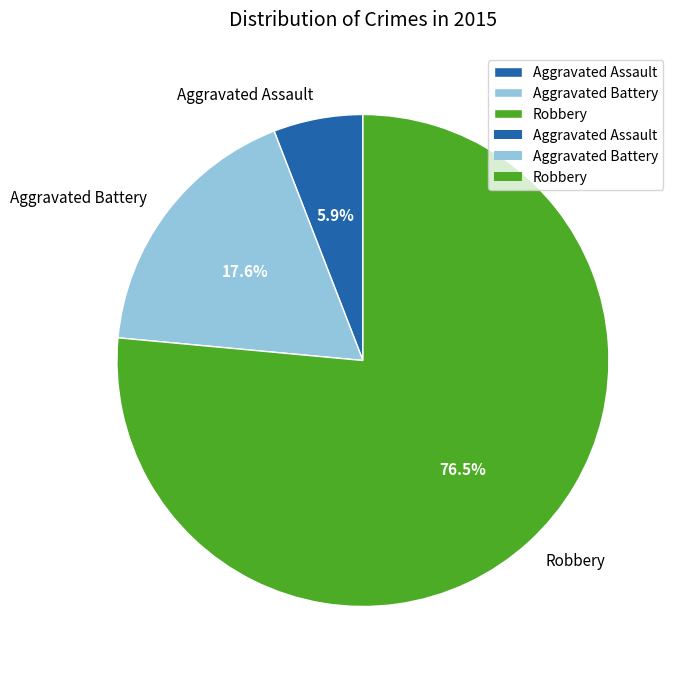

Which slice is the smallest?

Aggravated Assault